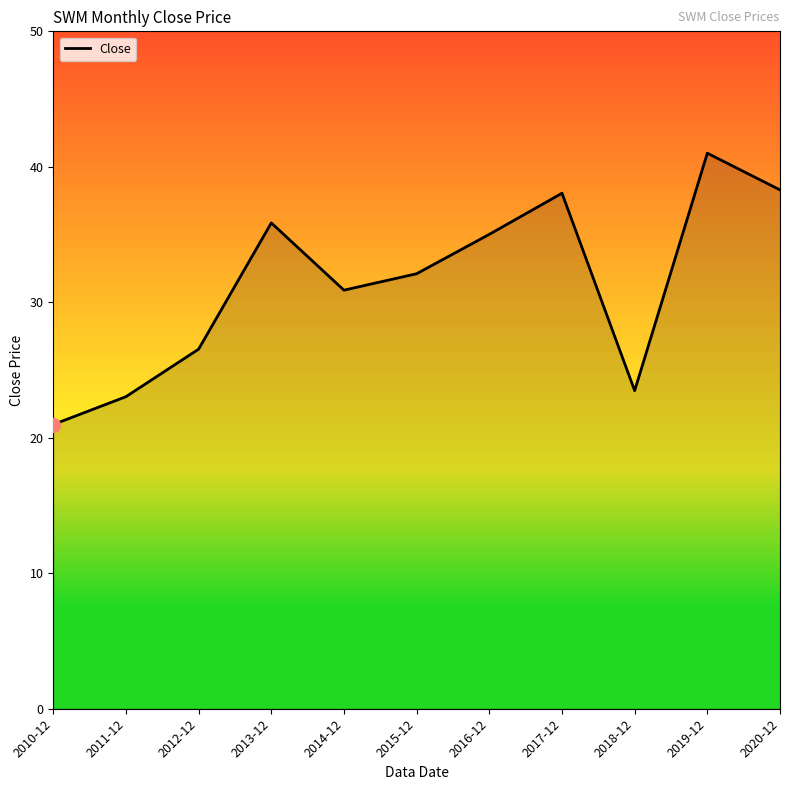

What position from the right is 2016-12?

5